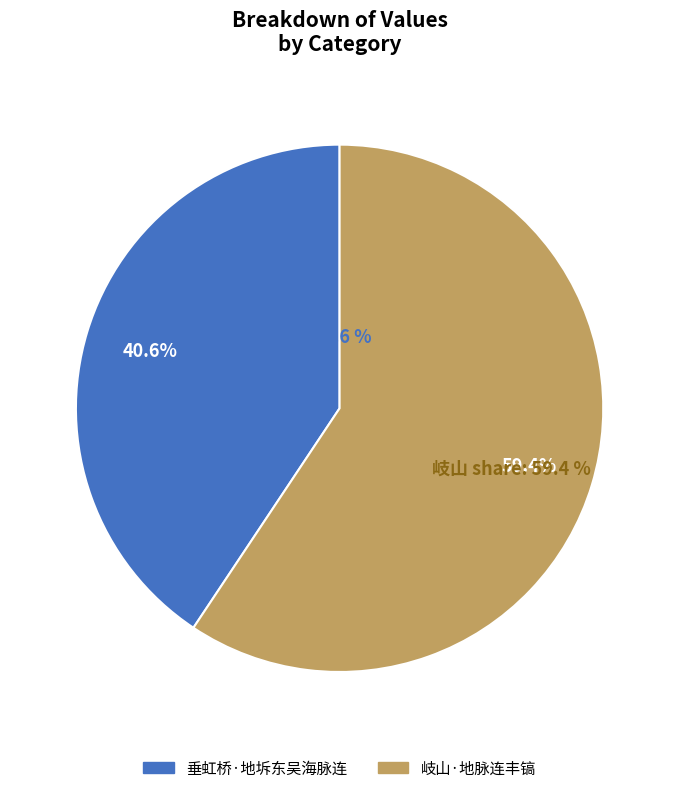

Is 垂虹桥·地坼东吴海脉连 the majority of the pie?

No